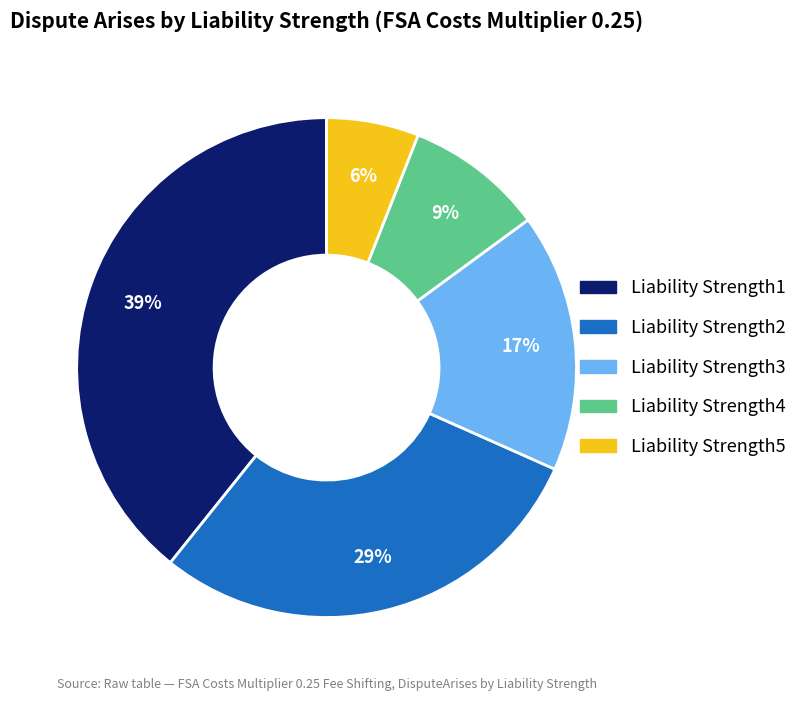

The Liability Strength2 slice represents 29% of the pie. True or false?

True